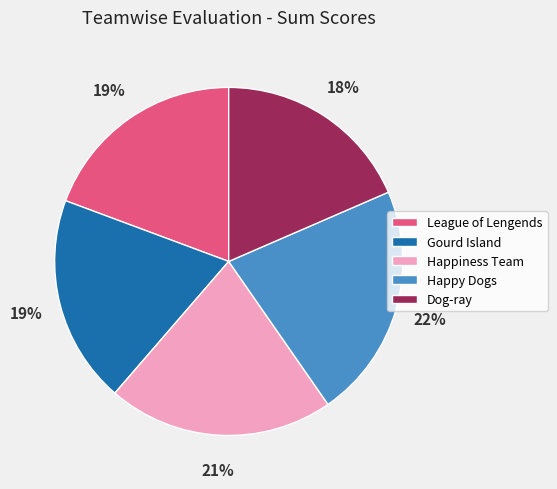

The Happiness Team slice represents 21% of the pie. True or false?

True